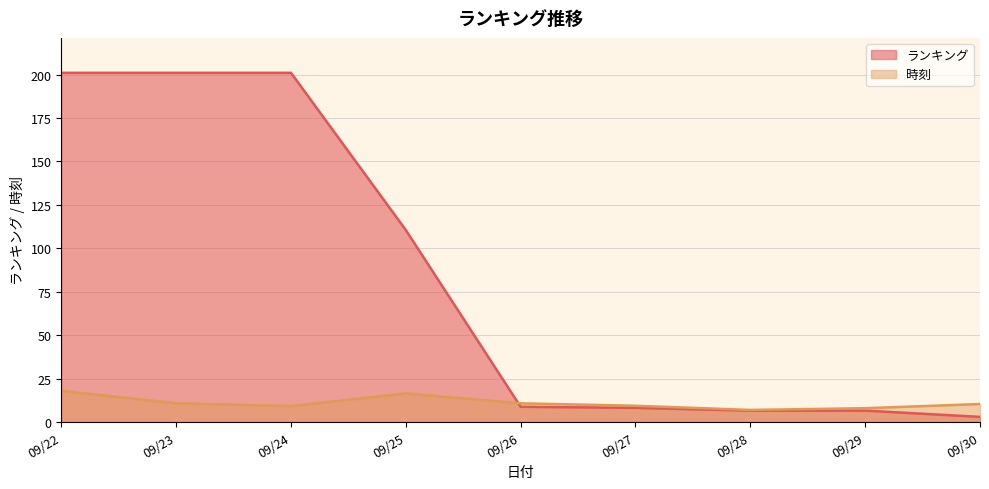

How many lines are shown in the chart?

2